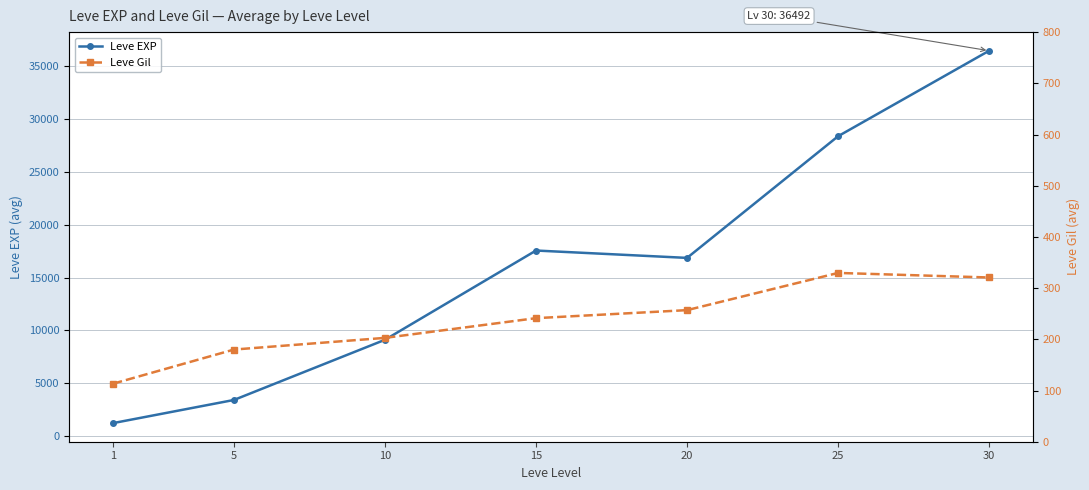

Which series has the largest range (max minus min)?

Leve EXP